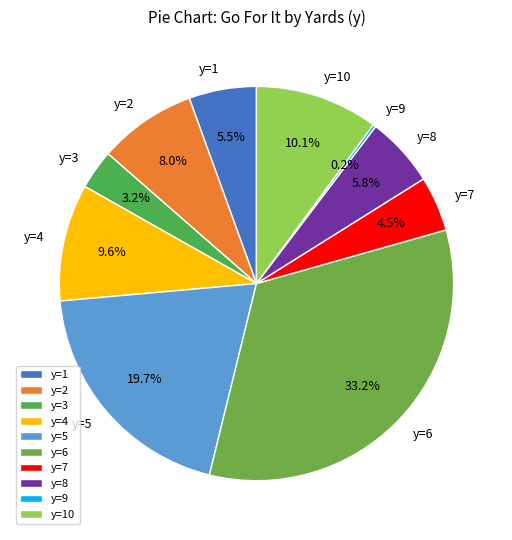

What percentage is NOT represented by y=8?

94.2%